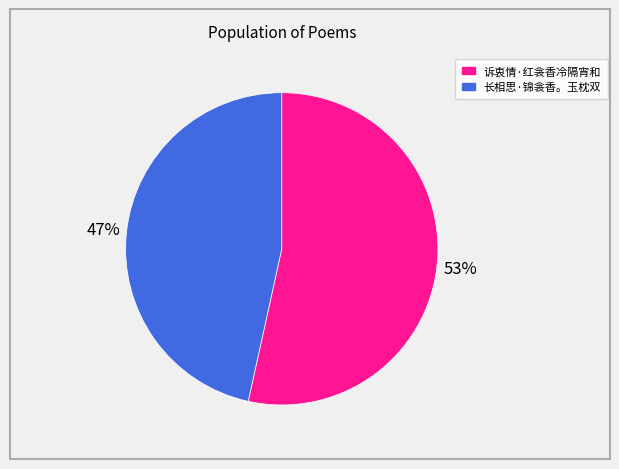

Is 长相思·锦衾香。玉枕双 the majority of the pie?

No